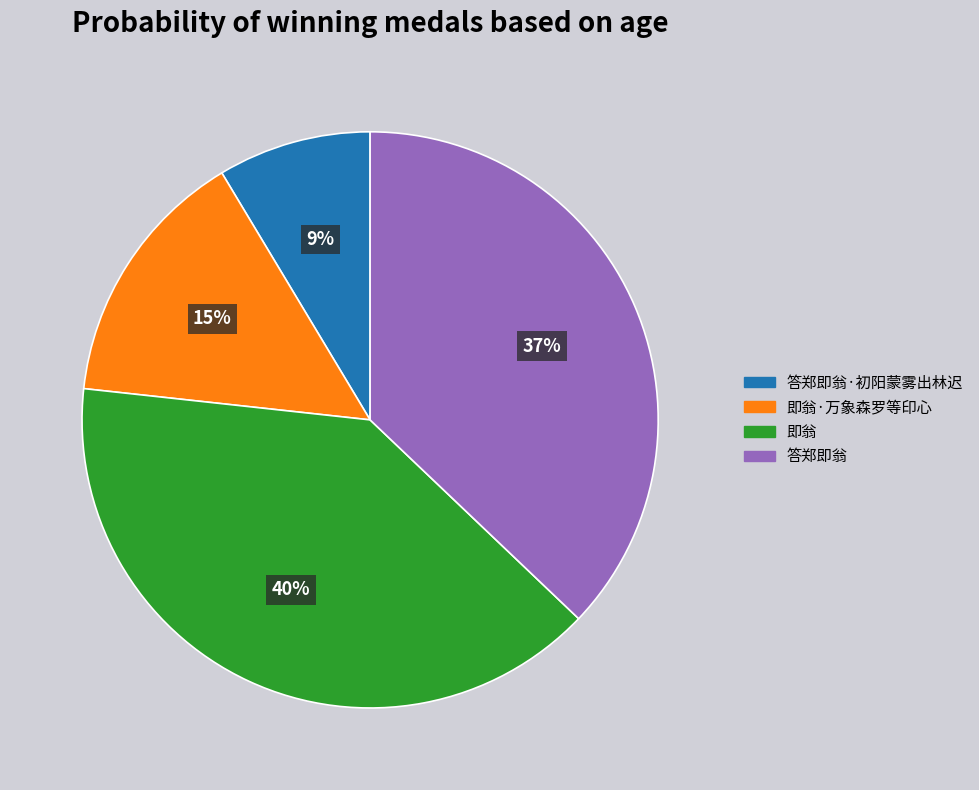

To the nearest percent, what is the difference between the largest and smallest slice percentages?

31%